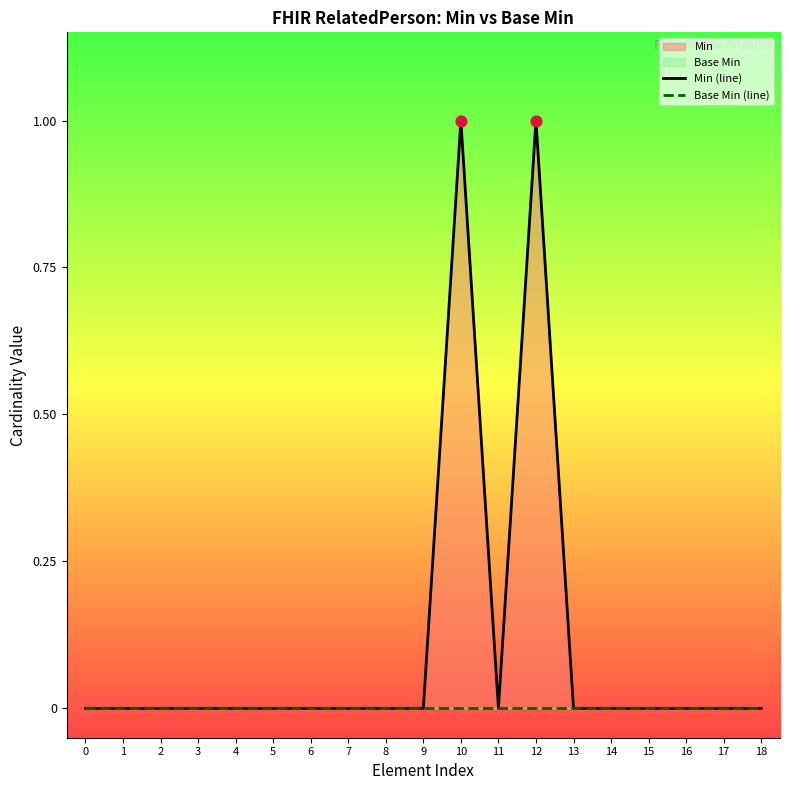

Which series has the largest total across all categories?

Min (line)